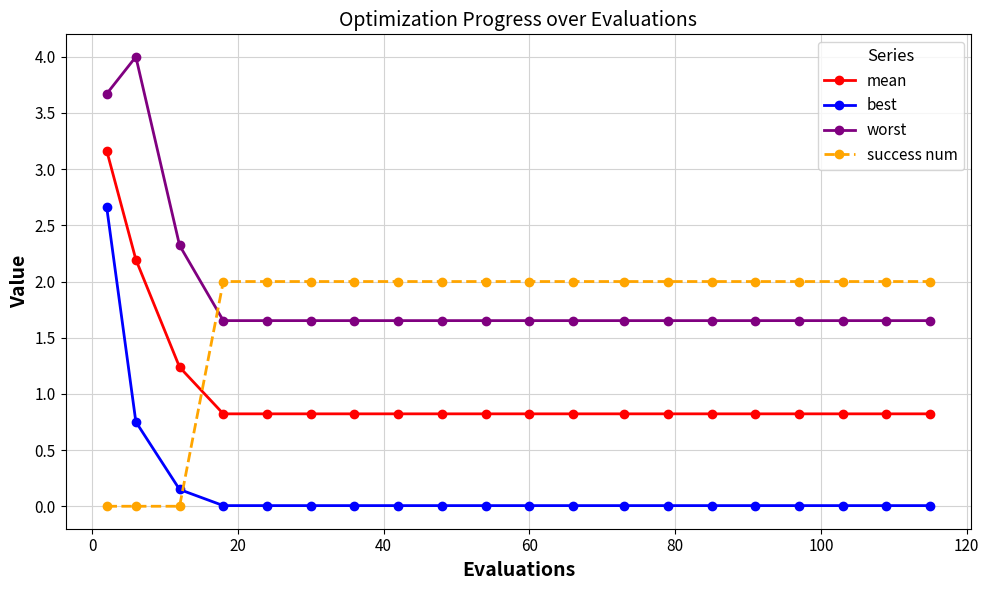

How many lines are shown in the chart?

4